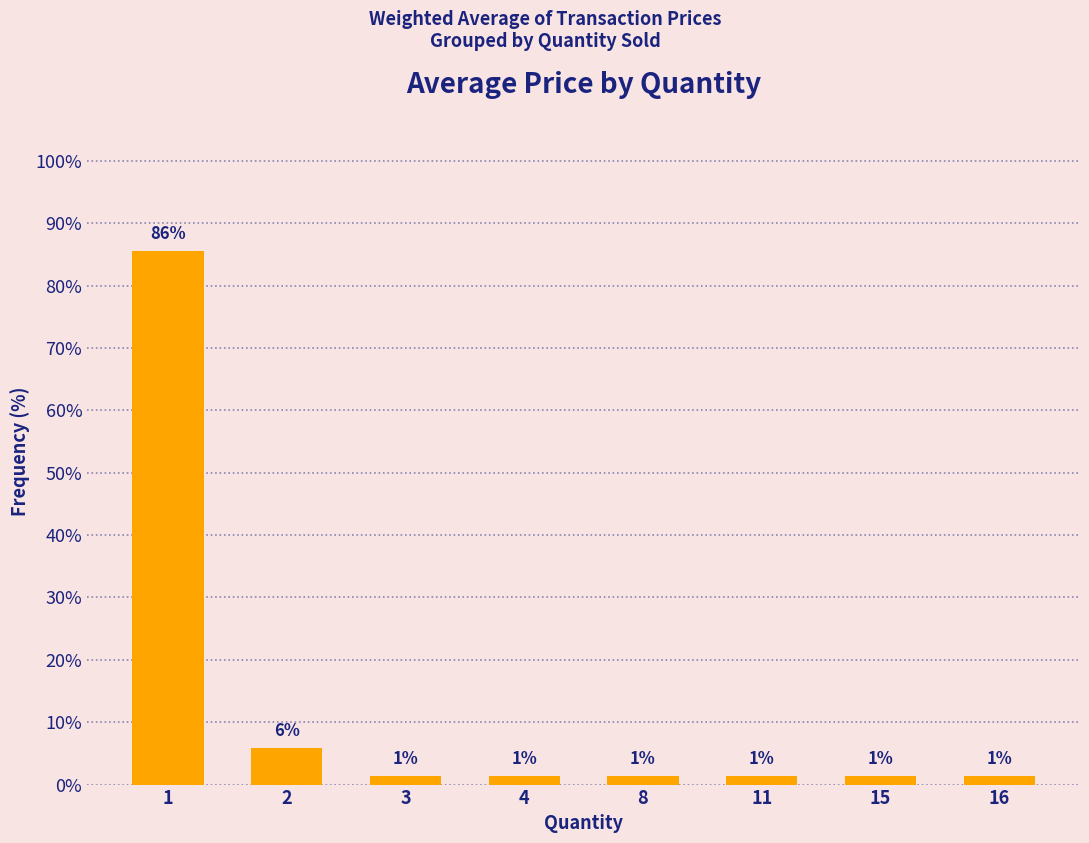

How many bars are there in total?

8